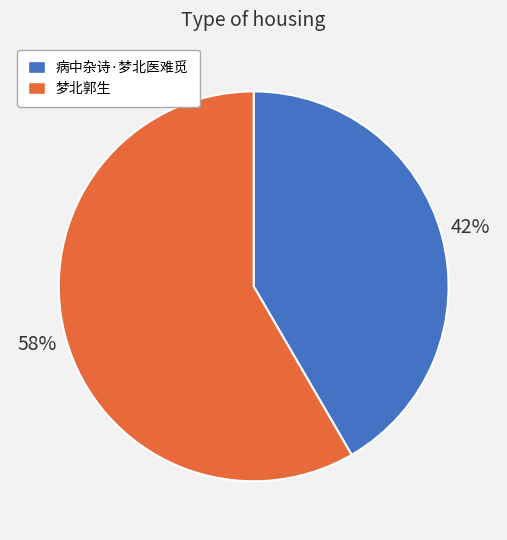

To the nearest percent, what portion does 梦北郭生 represent?

58%